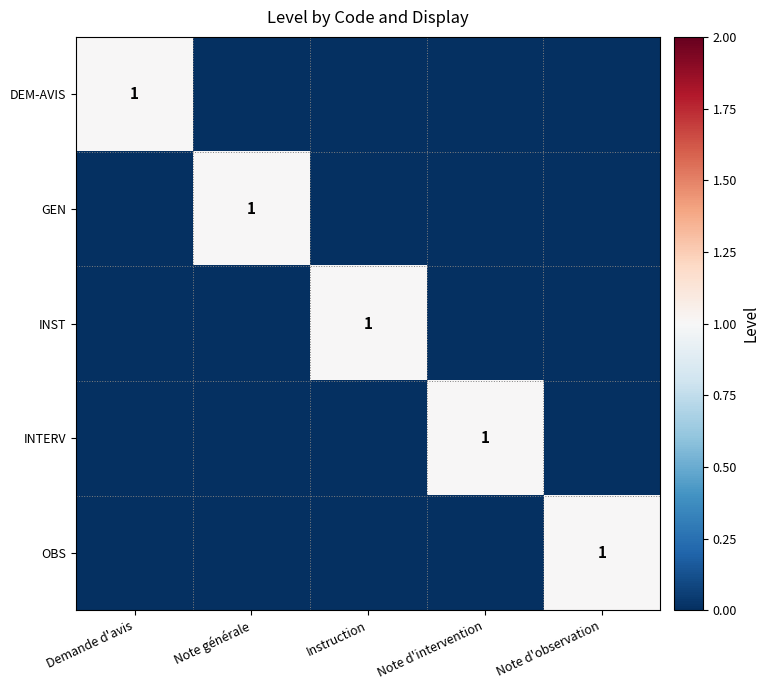

True or false: INTERV has a value of 1 at Note d'intervention.

True